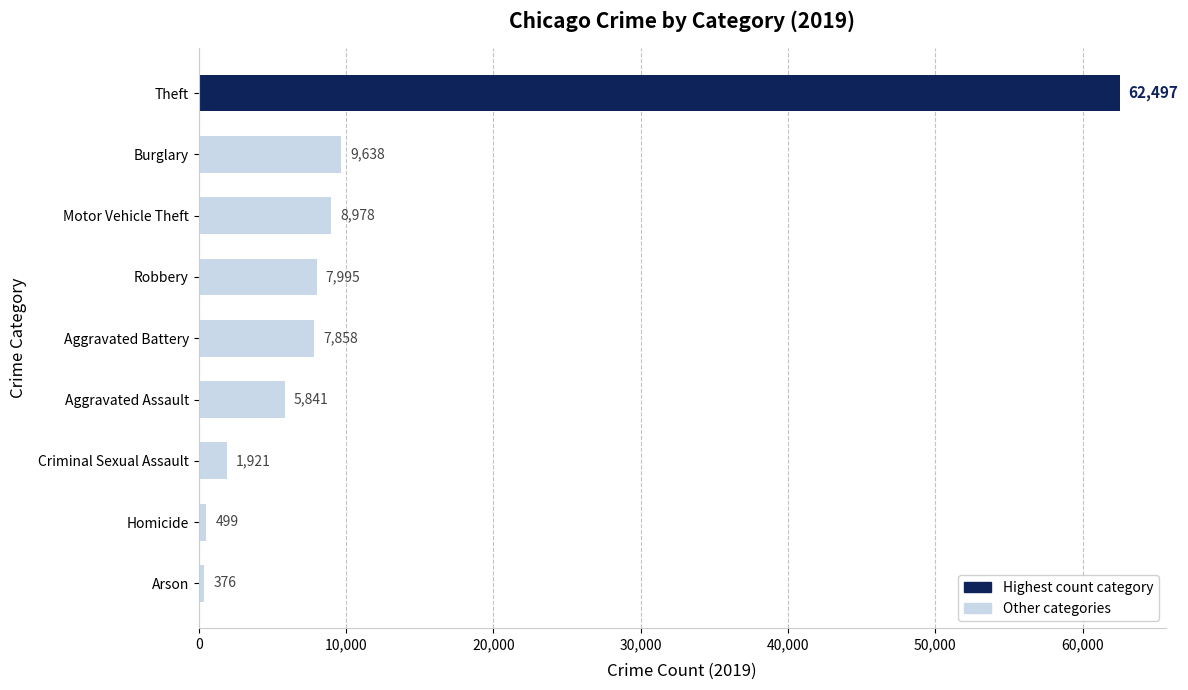

List the labels in order of value, largest first.

Theft, Burglary, Motor Vehicle Theft, Robbery, Aggravated Battery, Aggravated Assault, Criminal Sexual Assault, Homicide, Arson